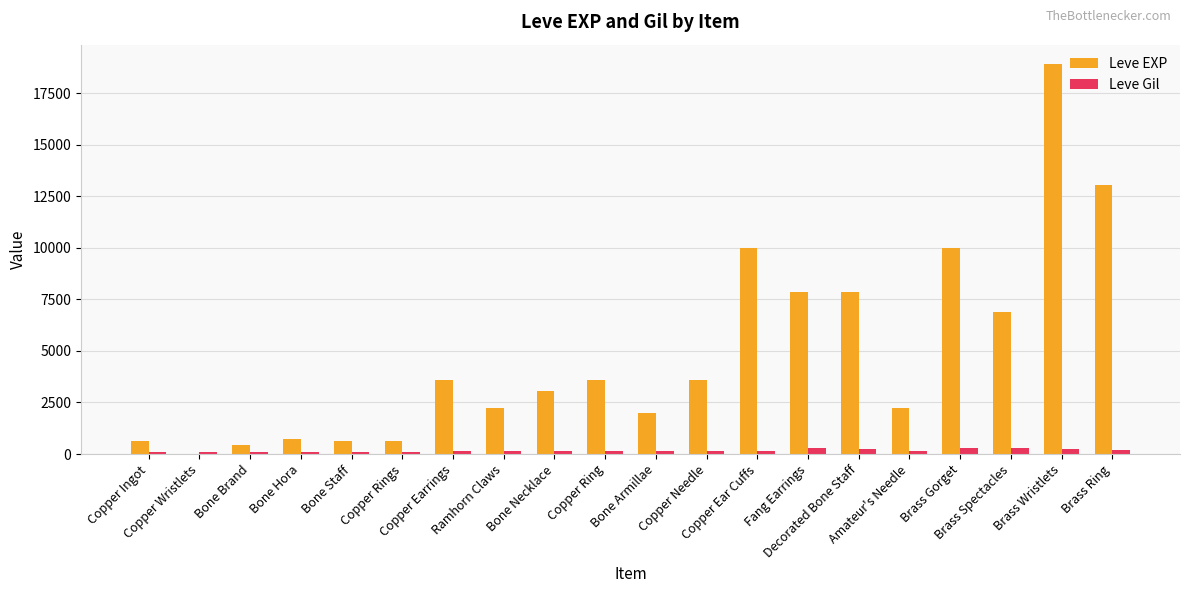

Which series has the largest range (max minus min)?

Leve EXP